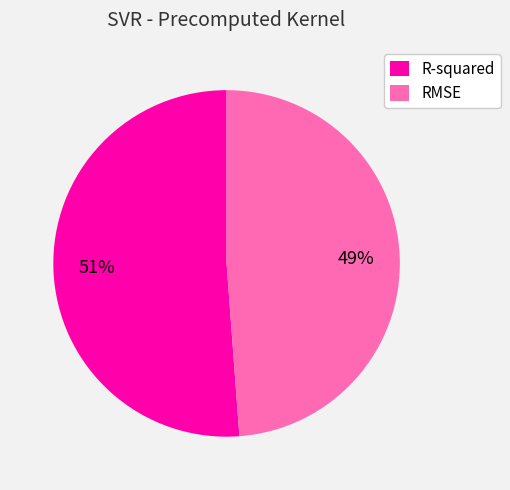

Which category accounts for the majority?

R-squared